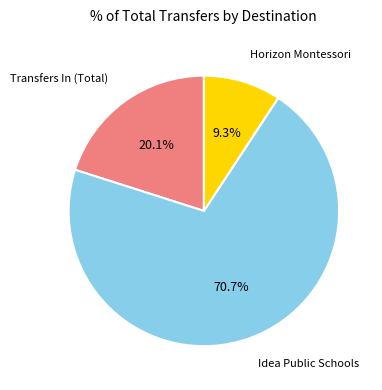

Is there any slice that represents more than half of the pie?

Yes